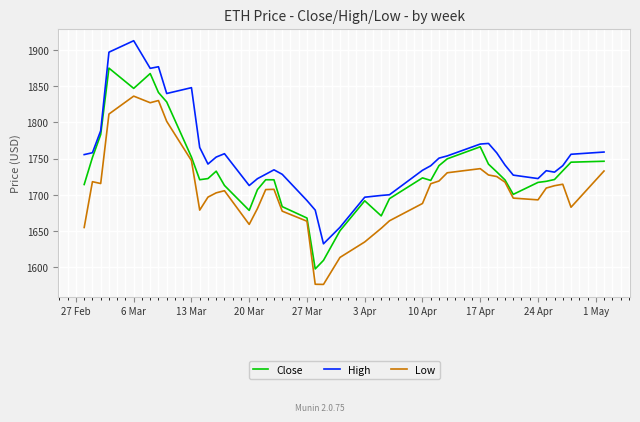

List the series in order of their peak value, highest first.

High, Close, Low